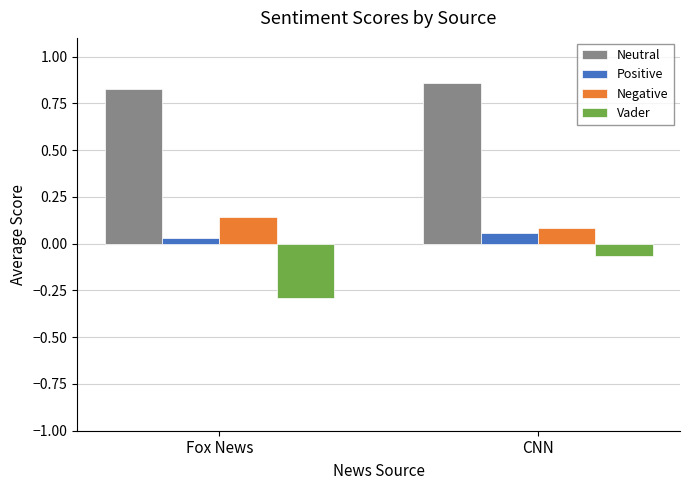

Which series has the largest total across all categories?

Neutral